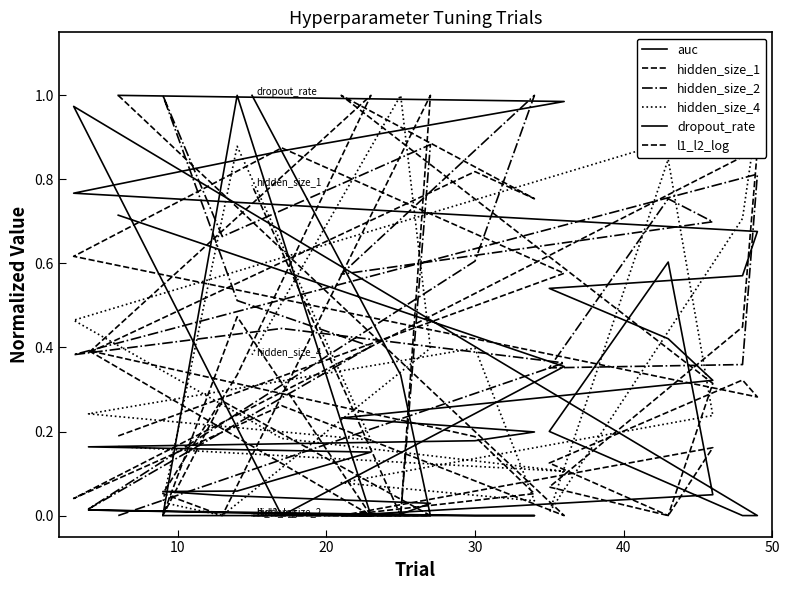

Which series has the largest total across all categories?

hidden_size_2